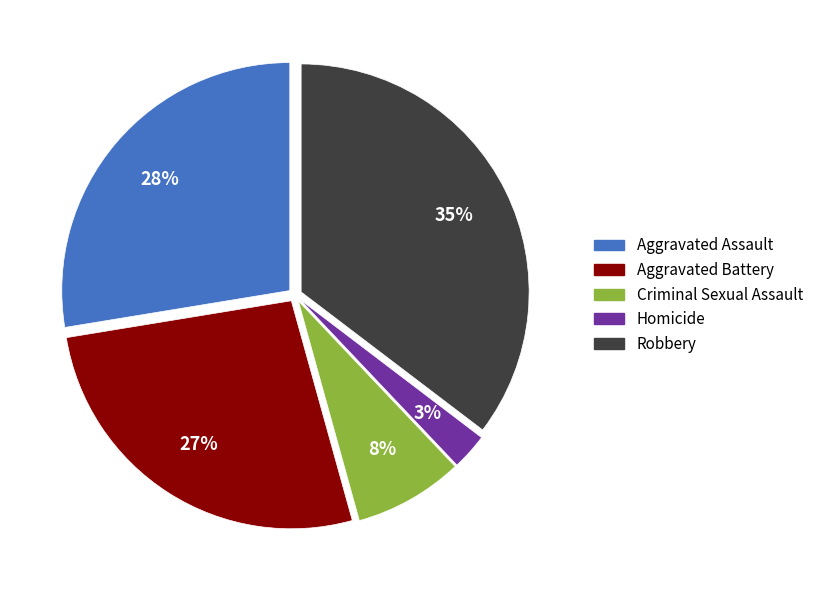

To the nearest percent, what is the combined percentage of Homicide and Robbery?

38%